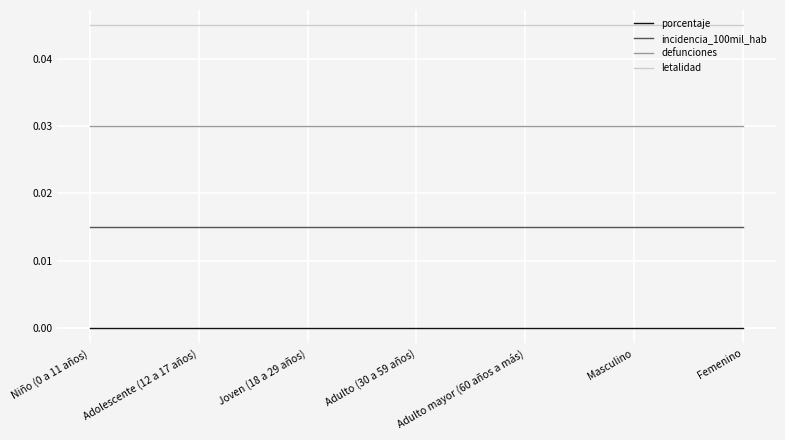

True or false: defunciones has more than 1 interior local peaks.

False